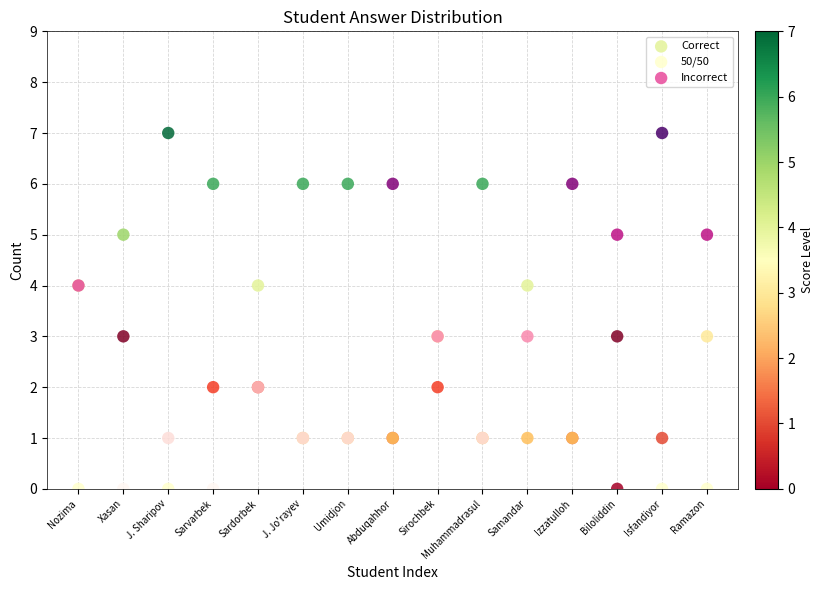

What is the X range (max minus min) for the scatter plot?

14